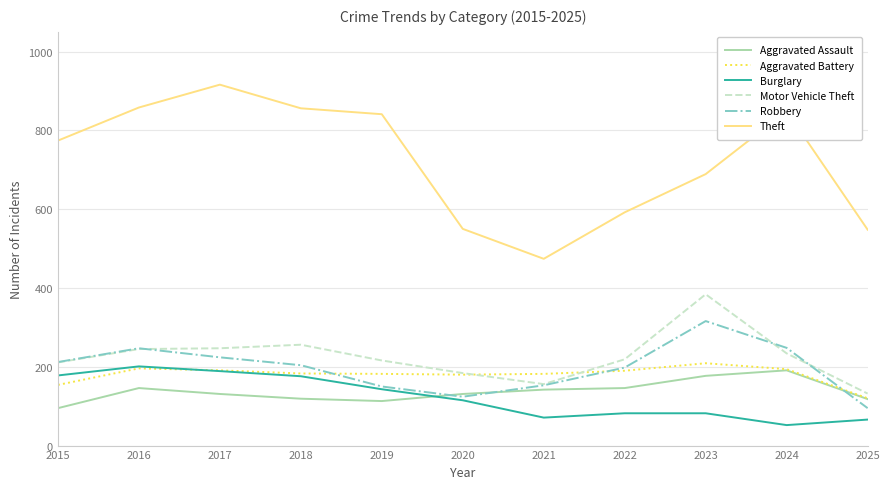

The Aggravated Battery series shows 67 at 2023. True or false?

False